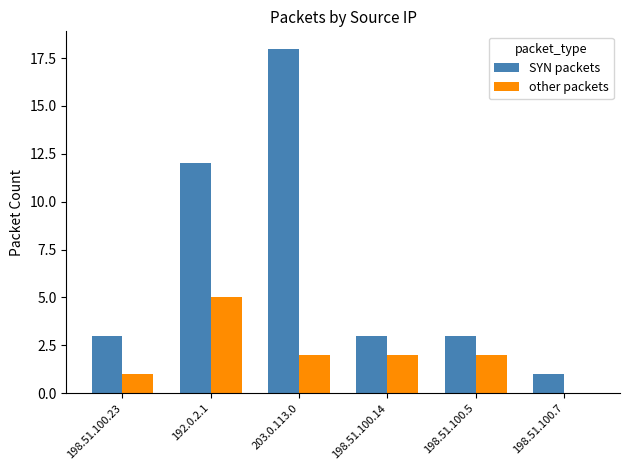

Is it true that other packets equals 0 at 198.51.100.7?

True